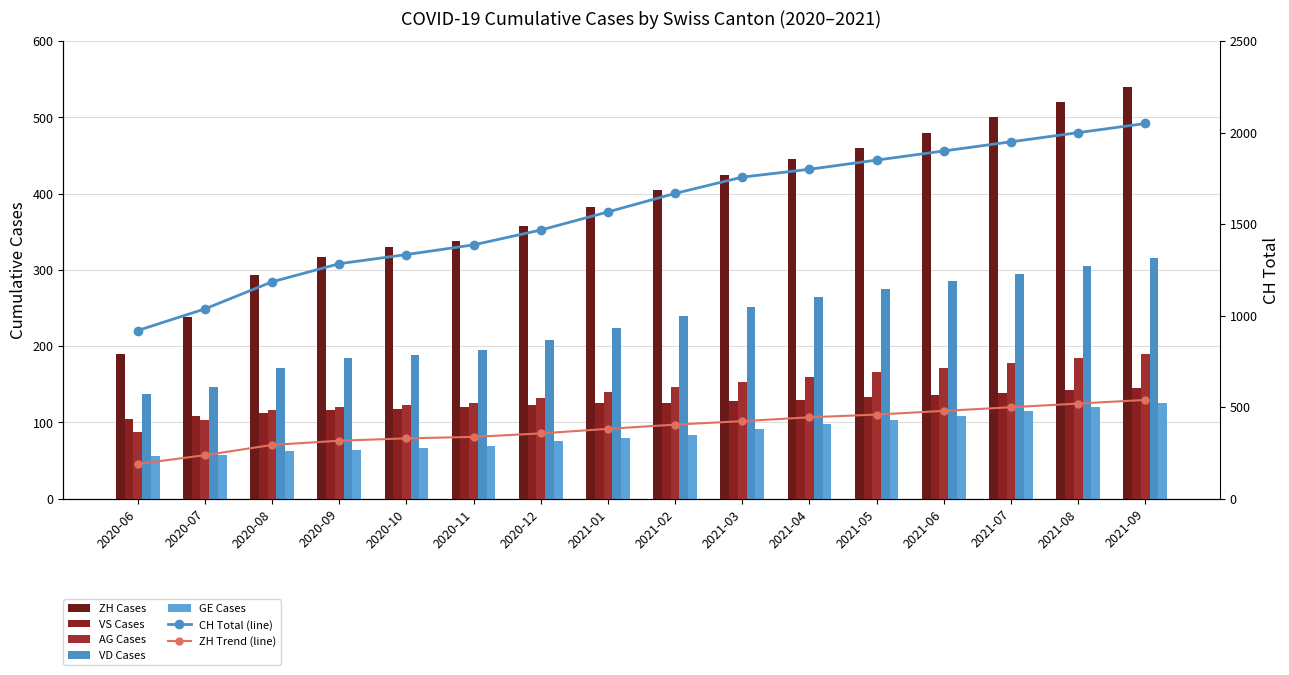

Which series has the largest total across all categories?

CH